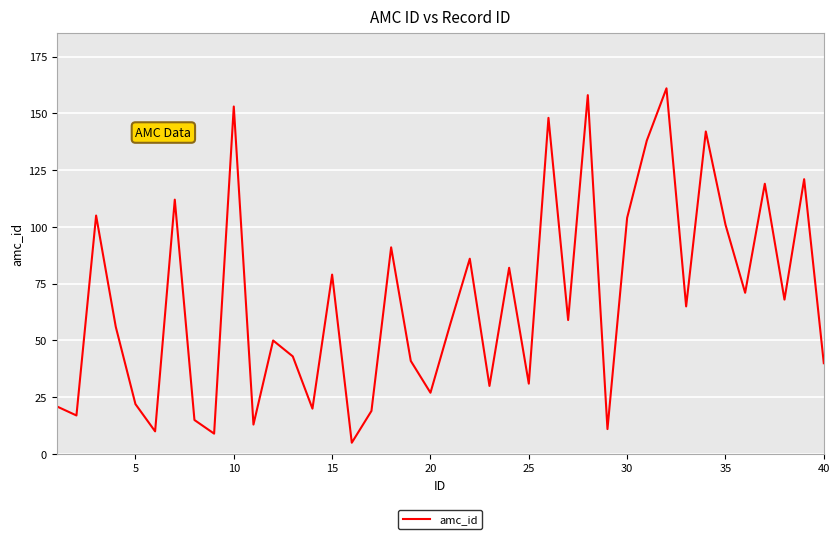

What is the difference between the maximum and minimum values?

156